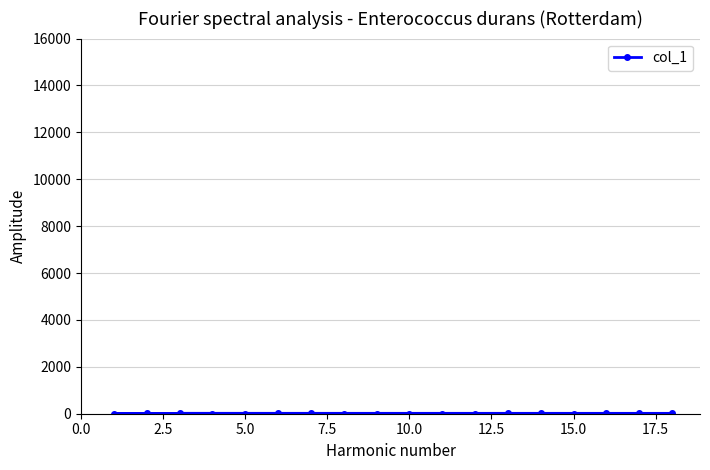

What is the average value?

10